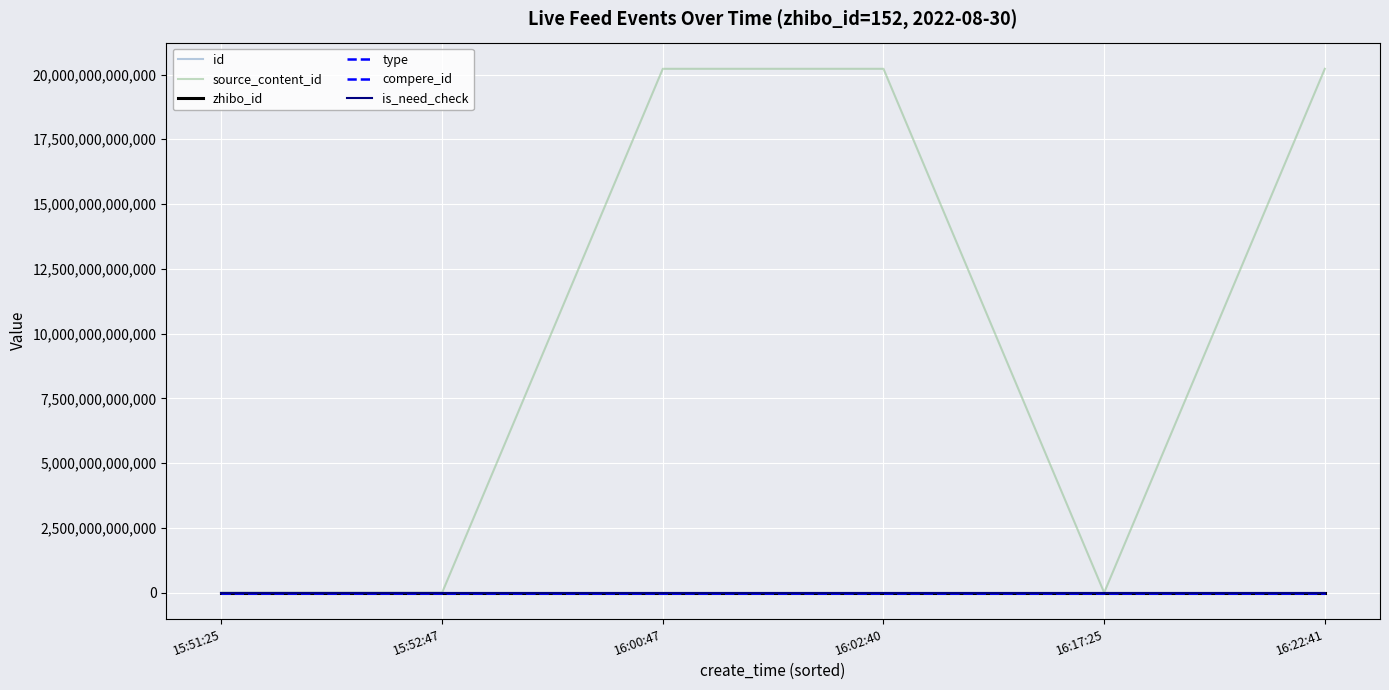

What position from the left is 16:17:25?

5